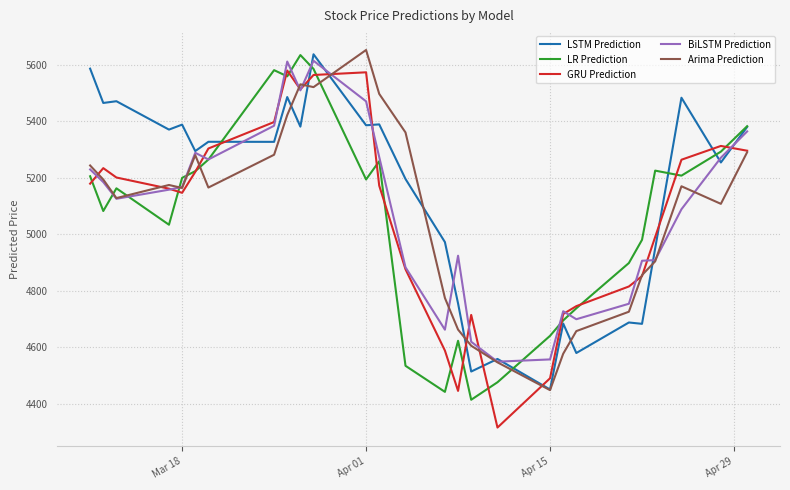

Which series ends up on top after the final intersection of BiLSTM Prediction and GRU Prediction?

BiLSTM Prediction